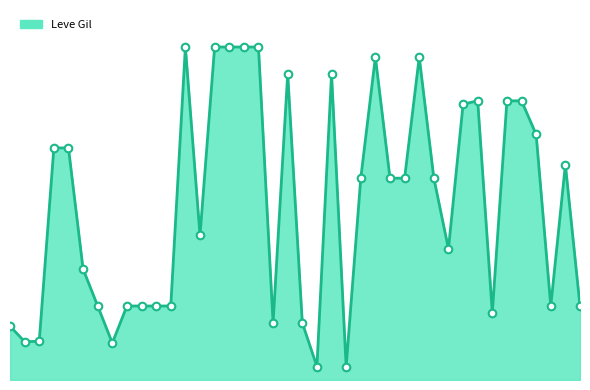

Which series has the largest total across all categories?

Leve Gil line